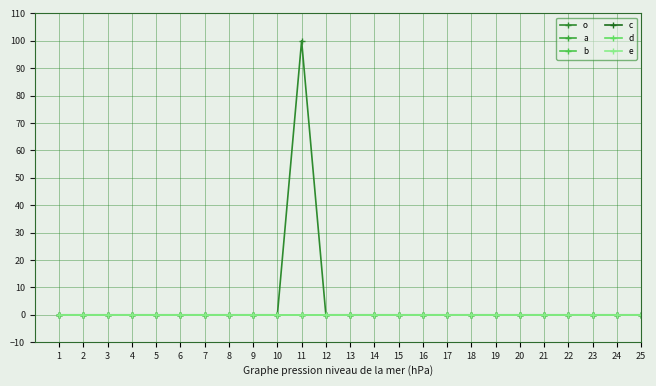

True or false: e and b intersect in this chart.

False